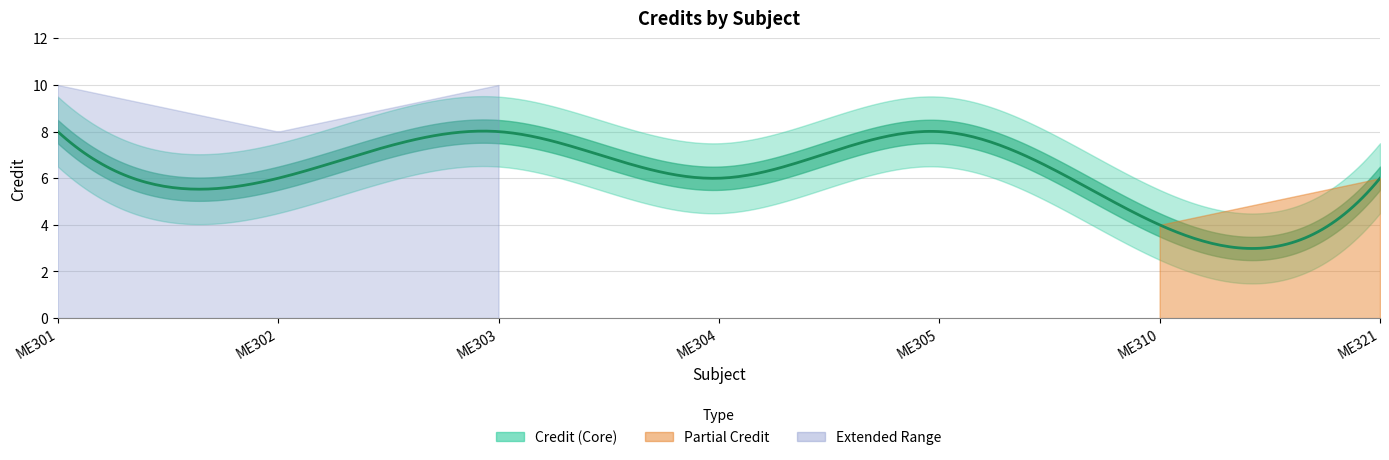

What is the average value?

7